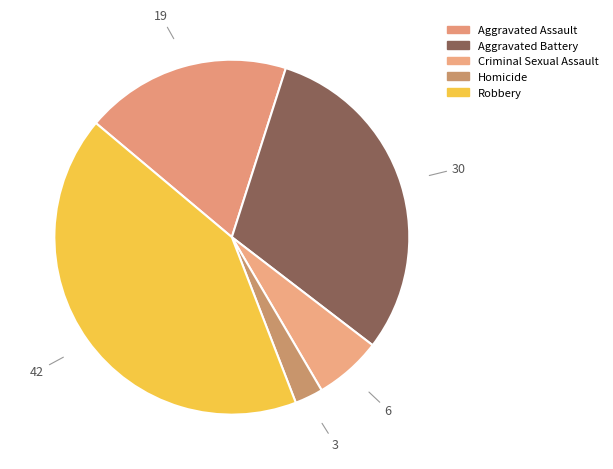

Is there a majority slice in this chart?

No